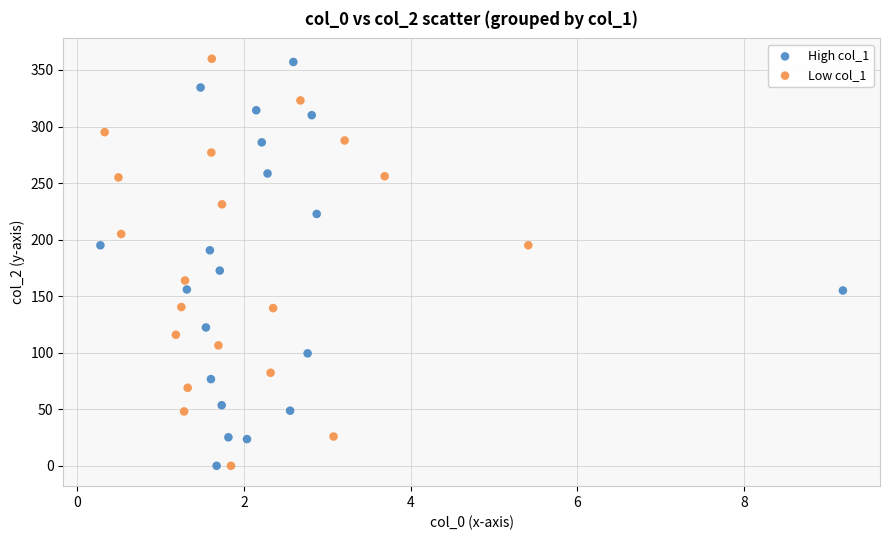

What are all the series names shown in the legend?

High col_1, Low col_1